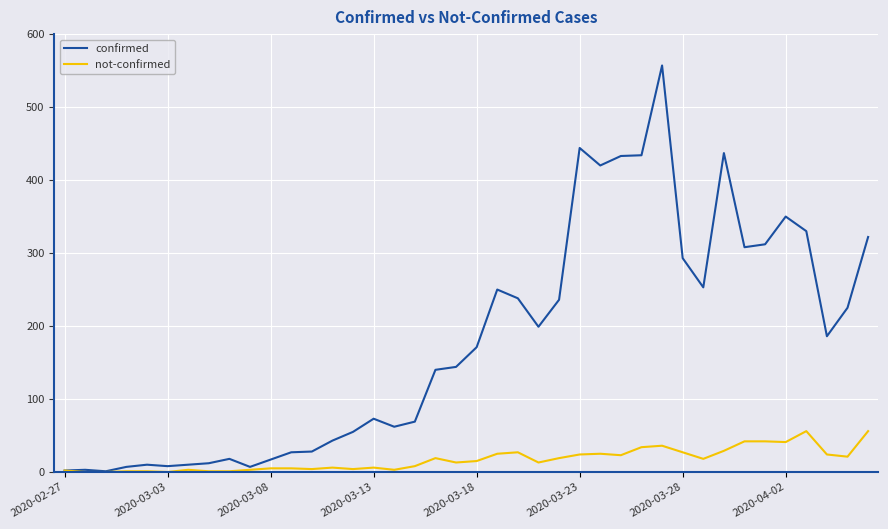

List the series in order of their peak value, highest first.

confirmed, not-confirmed